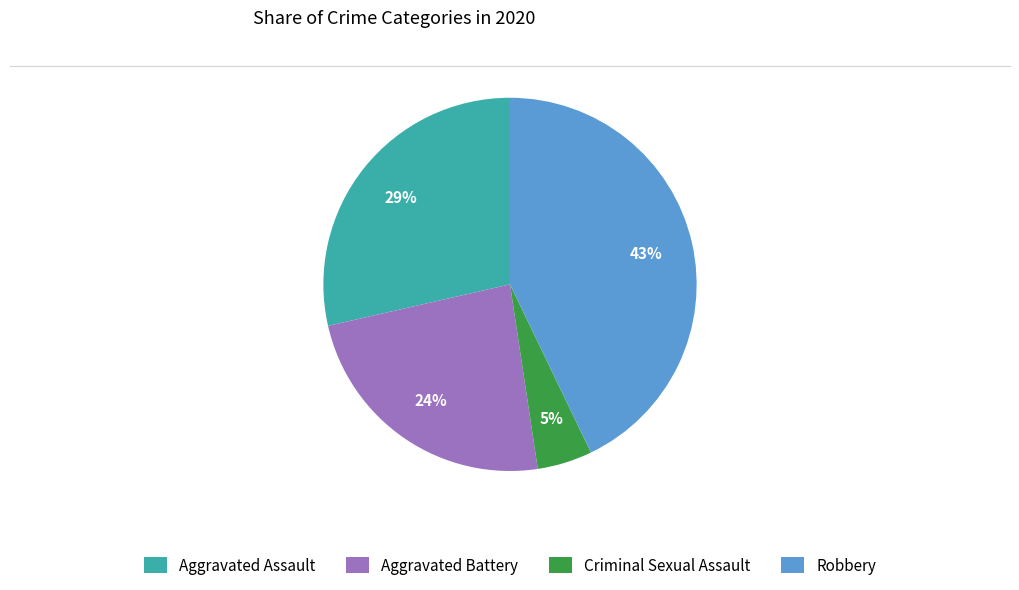

Do Criminal Sexual Assault and Aggravated Assault together represent more than half of the pie?

No